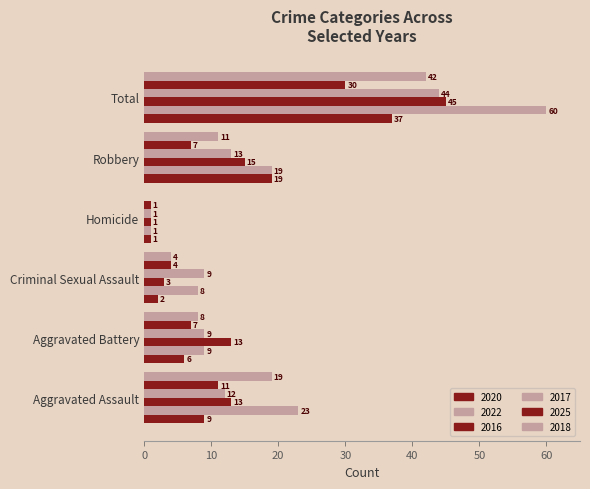

What is the label of the 3rd bar from the left?

Criminal Sexual Assault